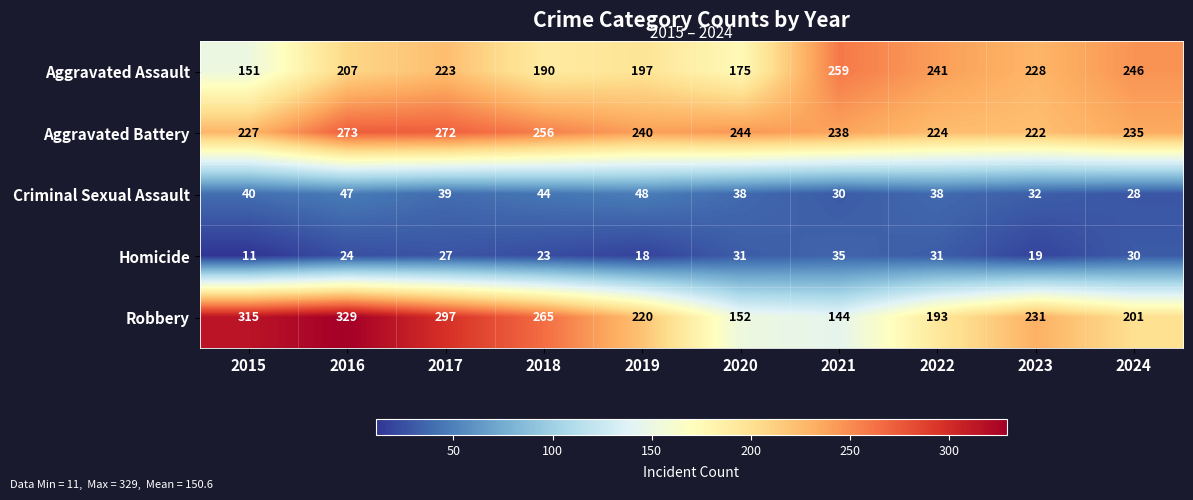

What is the sum of the Aggravated Battery values at 2017 and 2016?

545